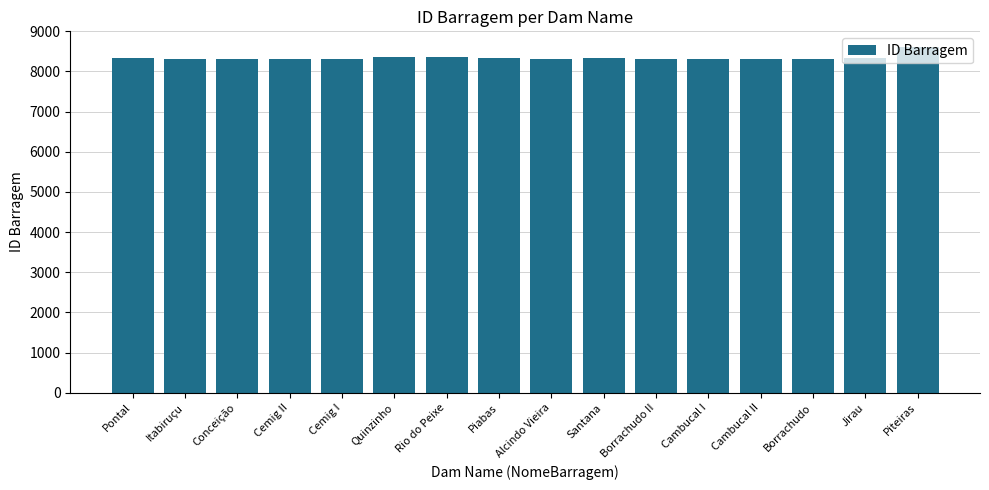

Is it true that the value at Alcindo Vieira is 4673?

False